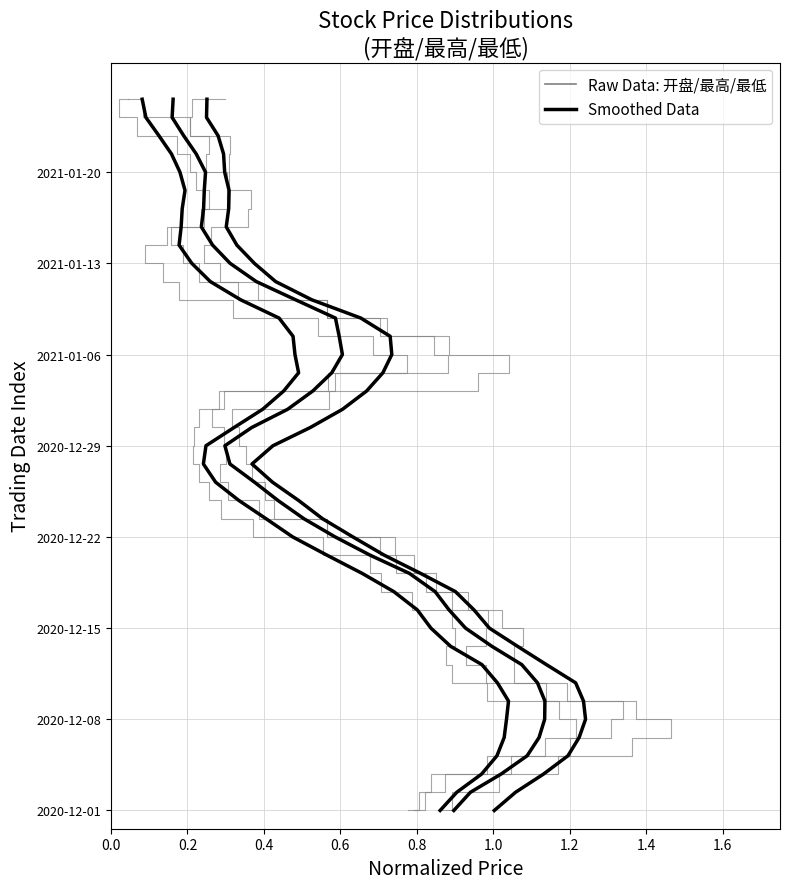

Does the chart display data point markers on the line(s)?

No